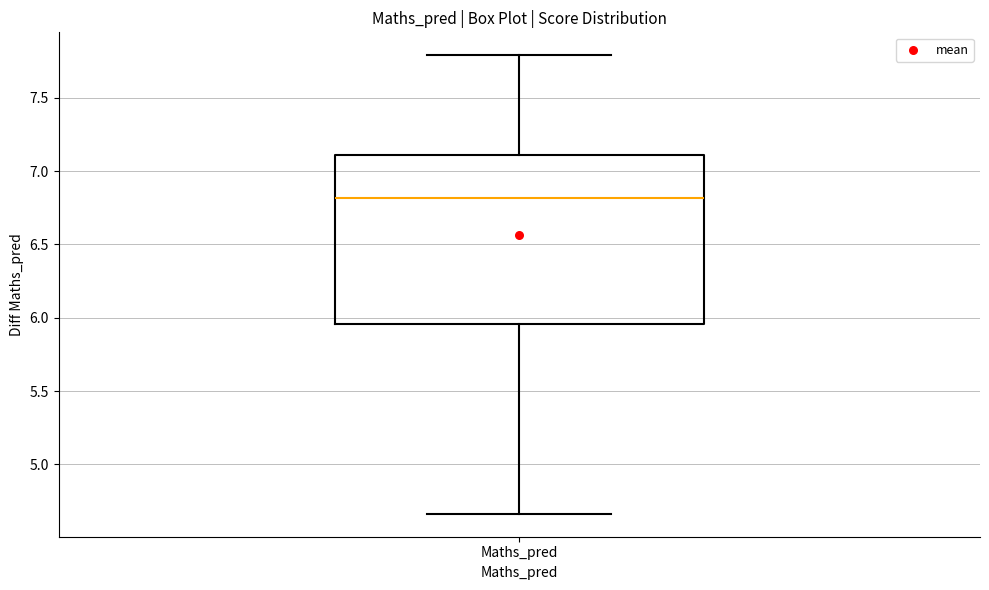

Where does the median line of the box for Maths_pred sit on the y-axis? The values are not printed on the chart, so give them approximately, as read against the axis.

6.80